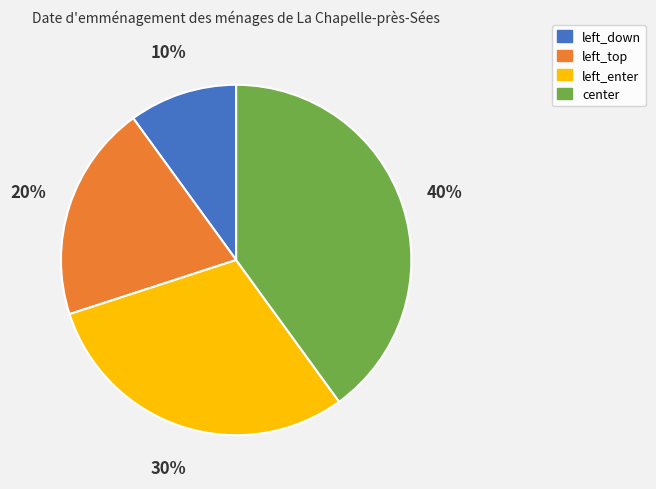

How many segments does this pie chart have?

4